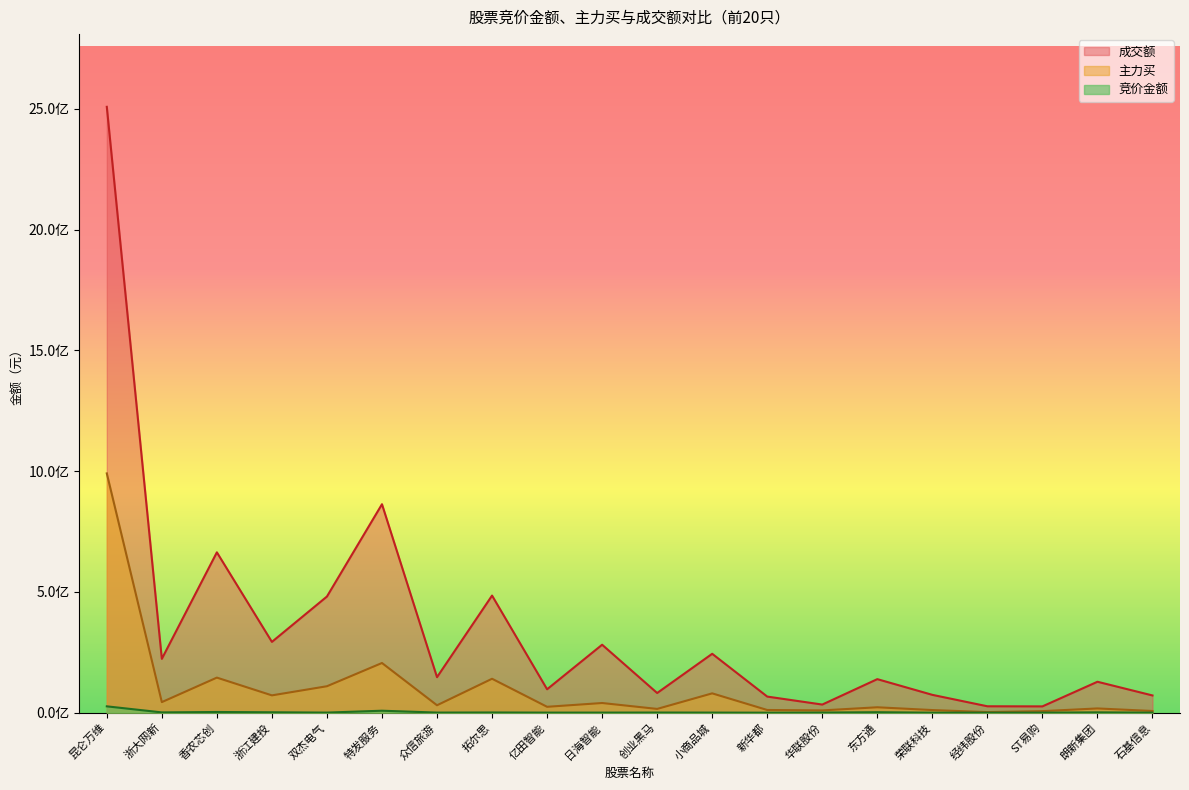

At which category does the chart reach its peak across all series?

昆仑万维